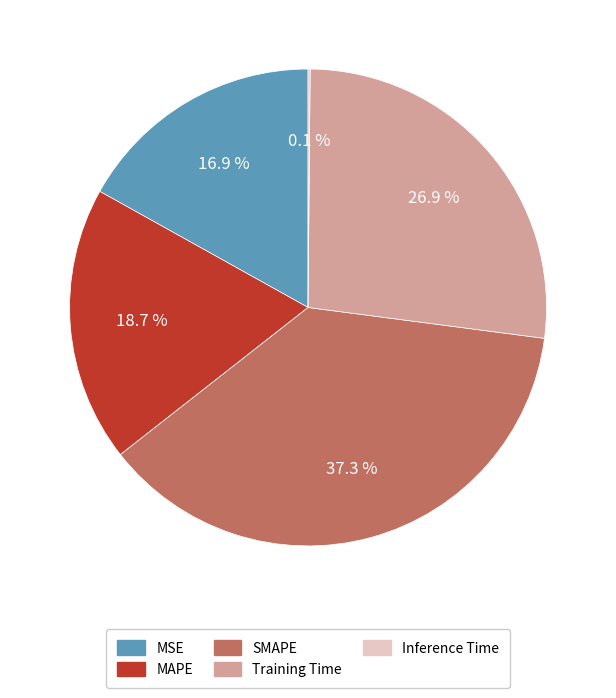

The MAPE slice represents 27% of the pie. True or false?

False